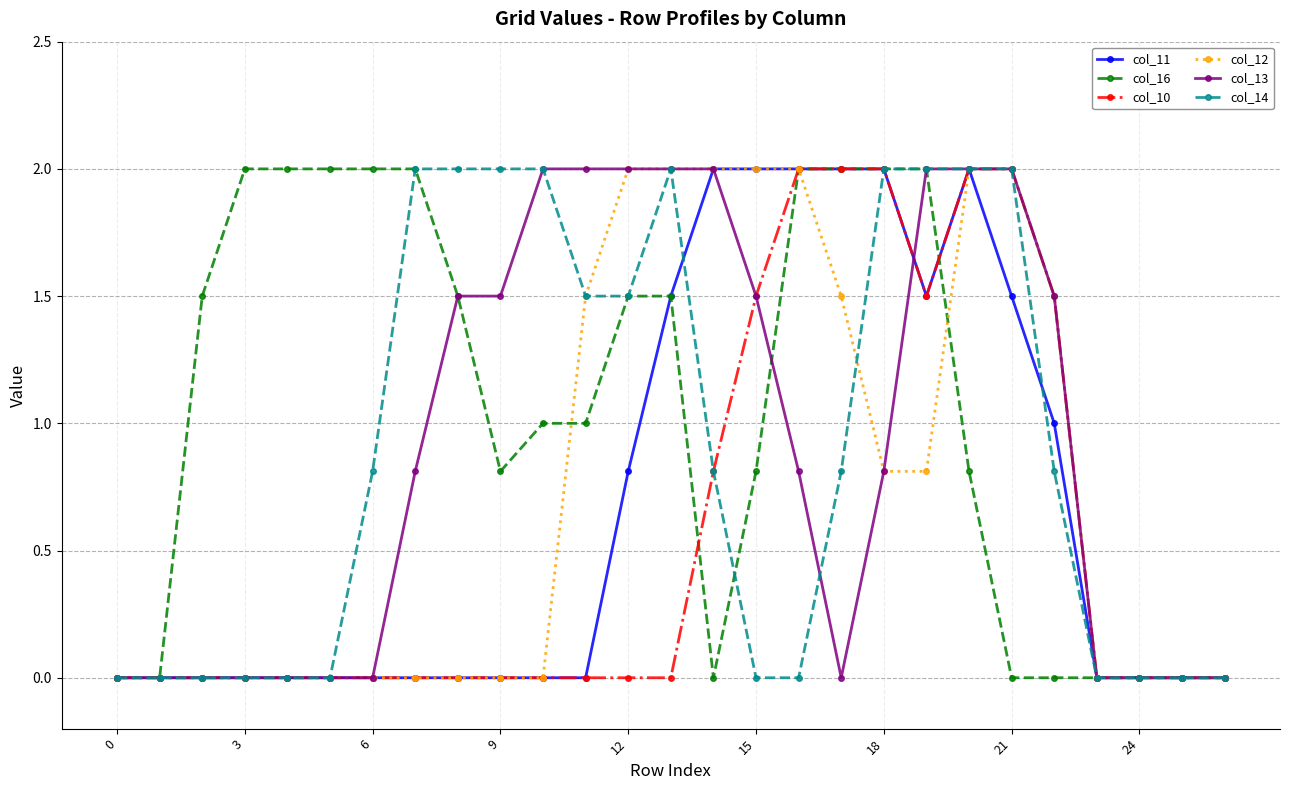

What is the greatest value displayed?

2.0